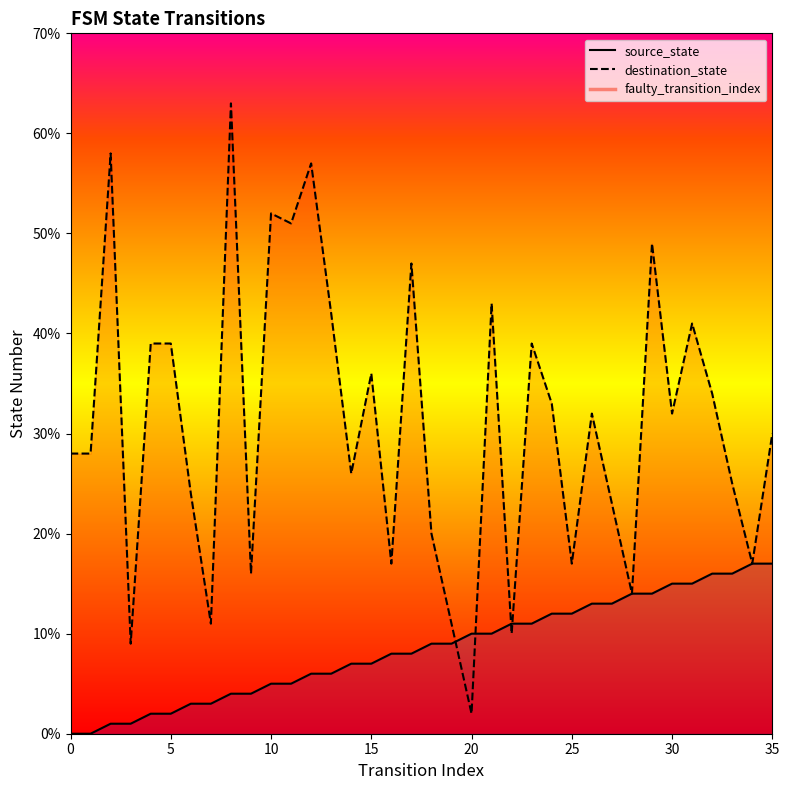

How many series are shown in this chart?

2